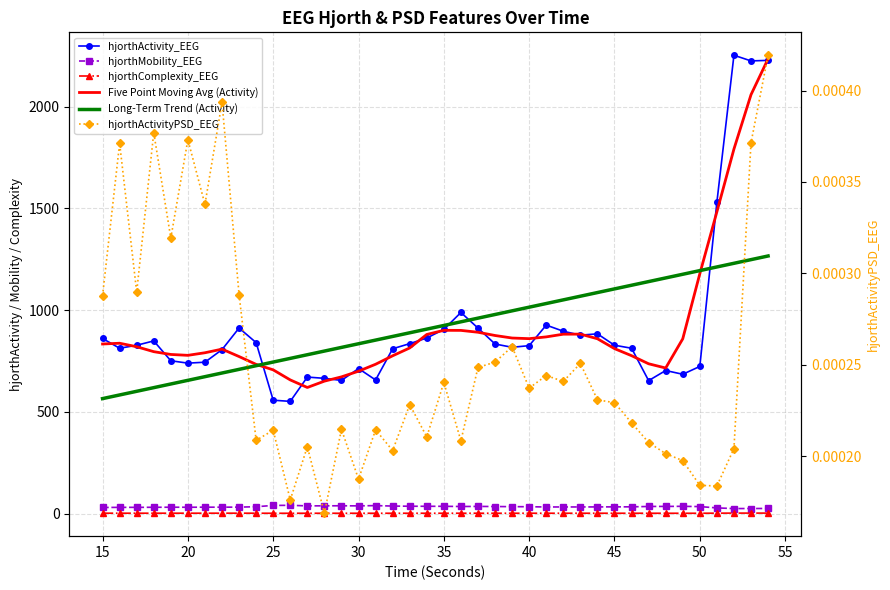

True or false: hjorthMobility_EEG has a value of 36.7 at 33.

True